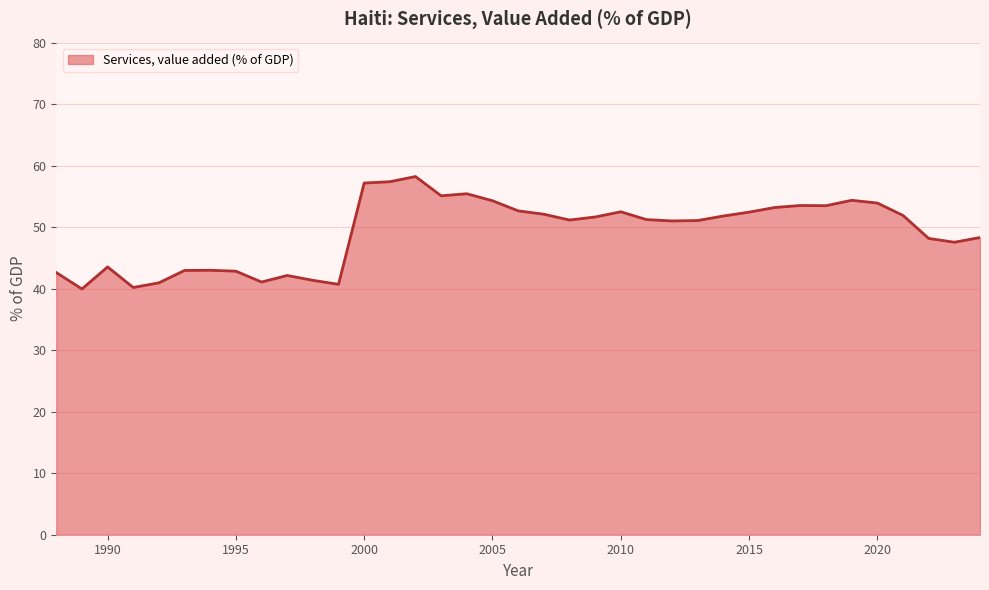

What is the maximum value shown in the chart?

58.2